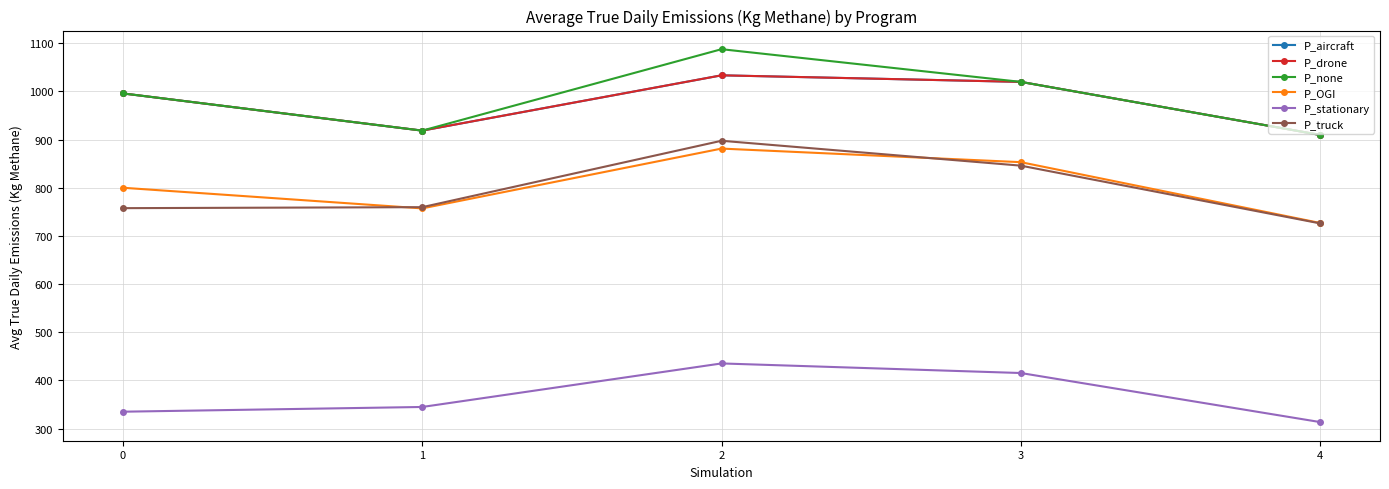

What is the approximate value of P_drone at 2?

1033.6